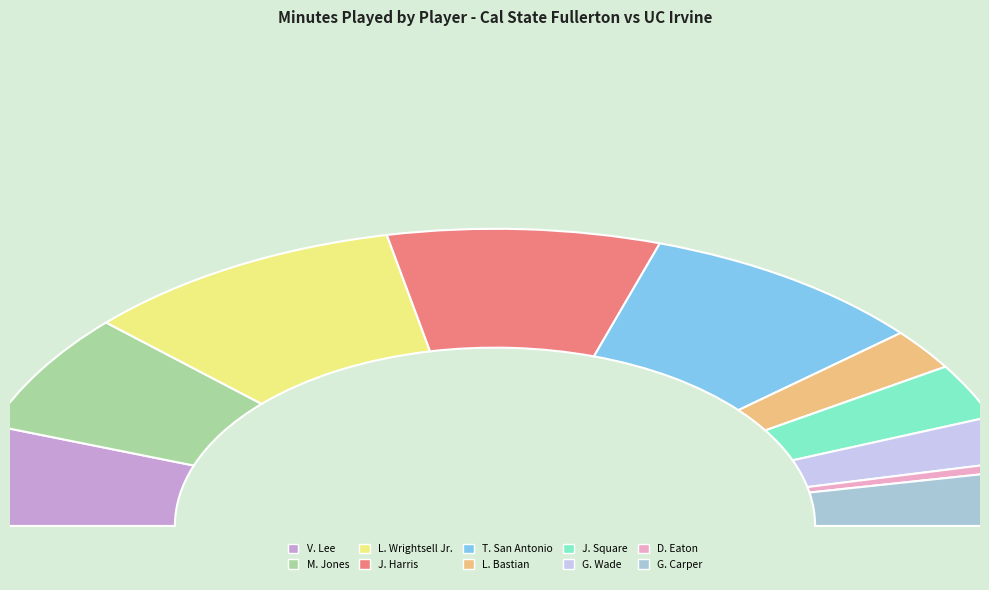

Does G. Carper represent more than half of the total?

No